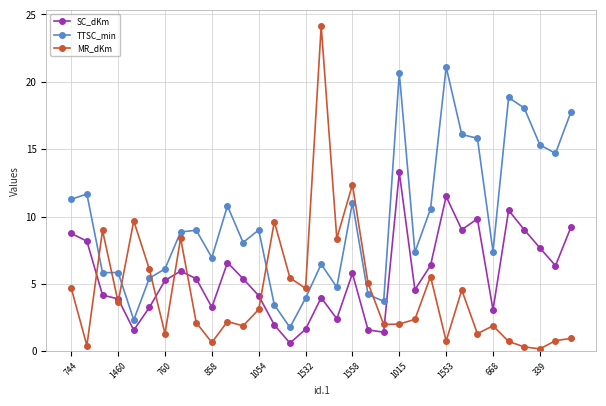

Rank the series by their average value, from lowest to highest.

MR_dKm, SC_dKm, TTSC_min